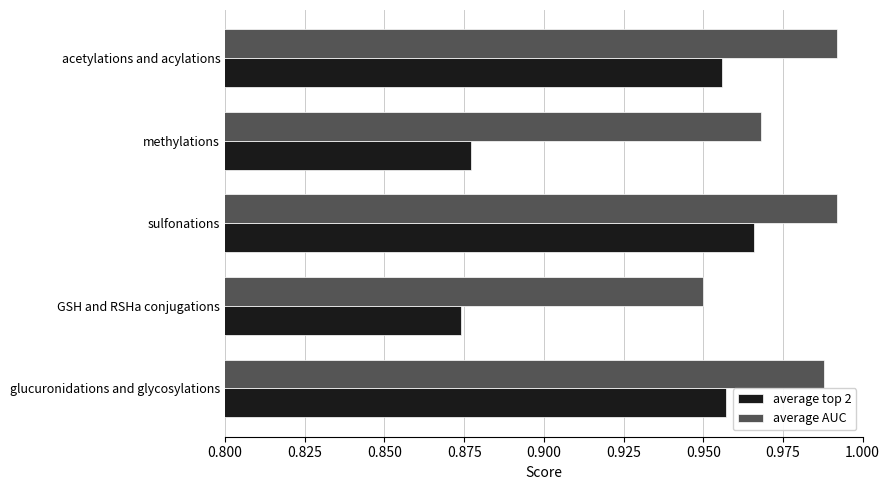

Which series has the widest spread of values?

average top 2